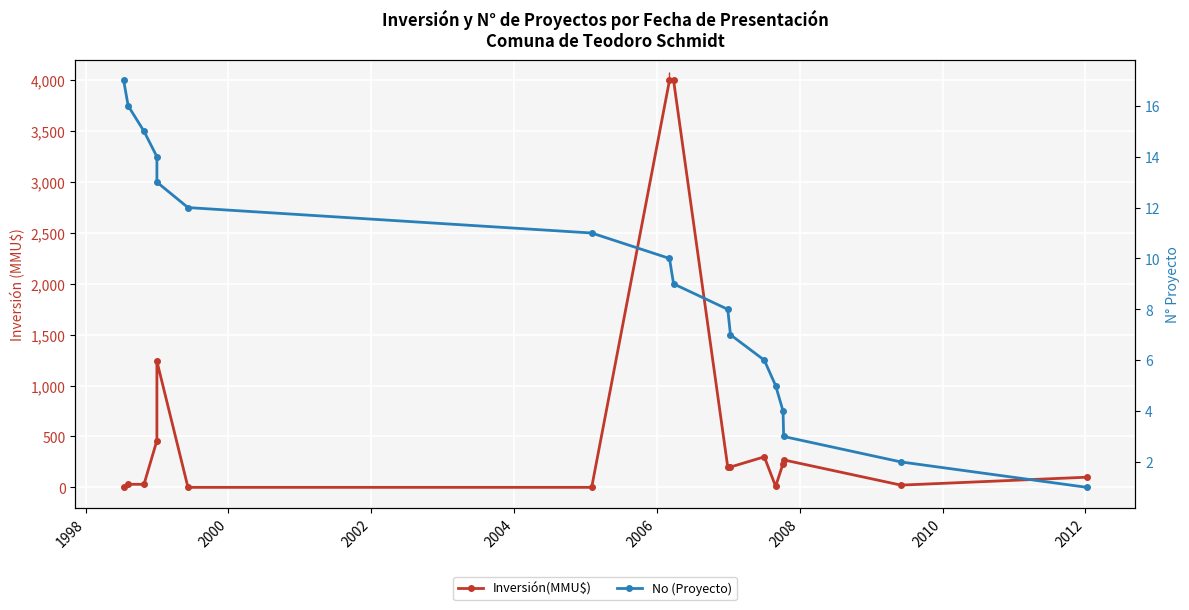

What is the difference between the second highest and second lowest values in the No (Proyecto) series?

14